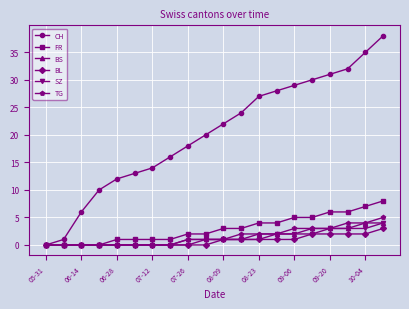

Reading left to right, list all the values displayed in this chart.

CH: 0	1	6	10	12	13	14	16	18	20	22	24	27	28	29	30	31	32	35	38
FR: 0	0	0	0	1	1	1	1	2	2	3	3	4	4	5	5	6	6	7	8
BS: 0	0	0	0	0	0	0	0	1	1	1	1	2	2	2	3	3	3	4	4
BL: 0	0	0	0	0	0	0	0	0	0	1	1	1	1	1	2	2	2	2	3
SZ: 0	0	0	0	0	0	0	0	0	1	1	1	1	2	2	2	3	3	3	4
TG: 0	0	0	0	0	0	0	0	1	1	1	2	2	2	3	3	3	4	4	5